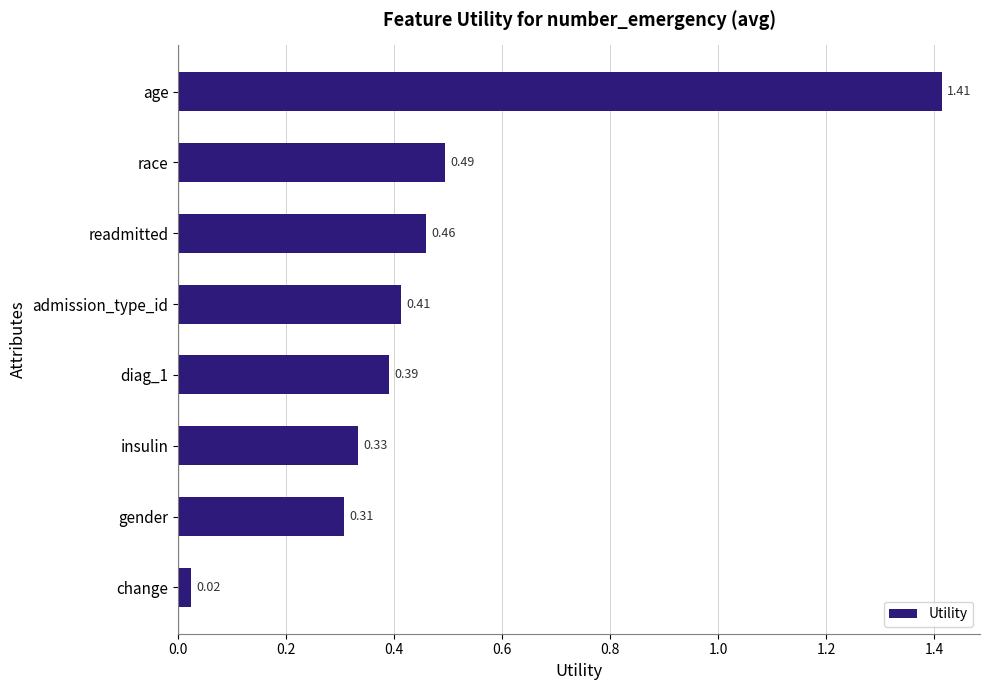

What is the change in value from age to admission_type_id?

-1.0